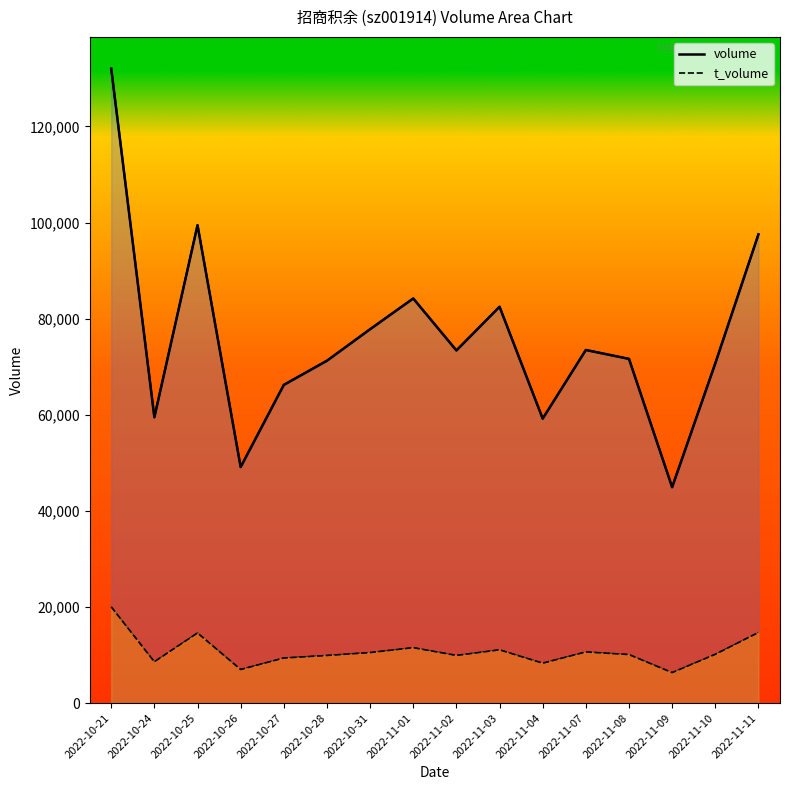

The t_volume series shows 10514 at 2022-10-31. True or false?

True